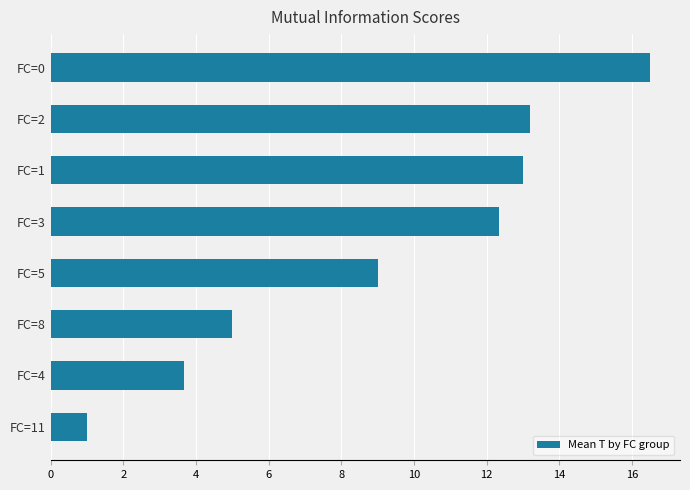

How many data points are less than 12?

4